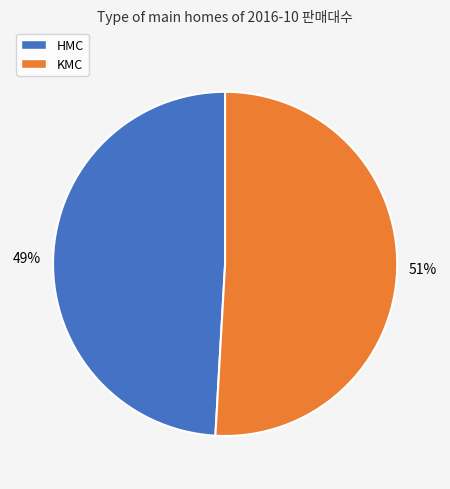

Do KMC and HMC together represent more than half of the pie?

Yes